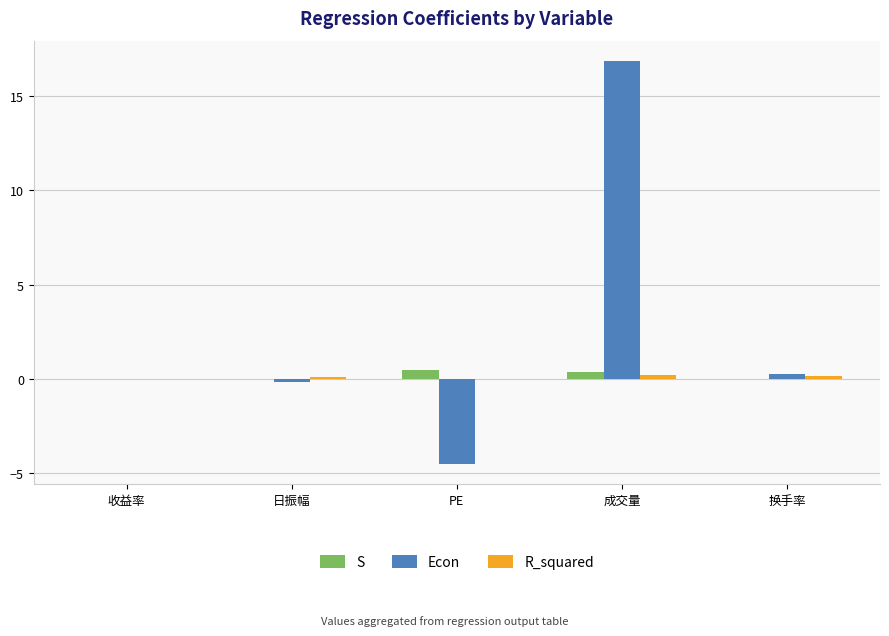

What is the sum of all S values?

0.9